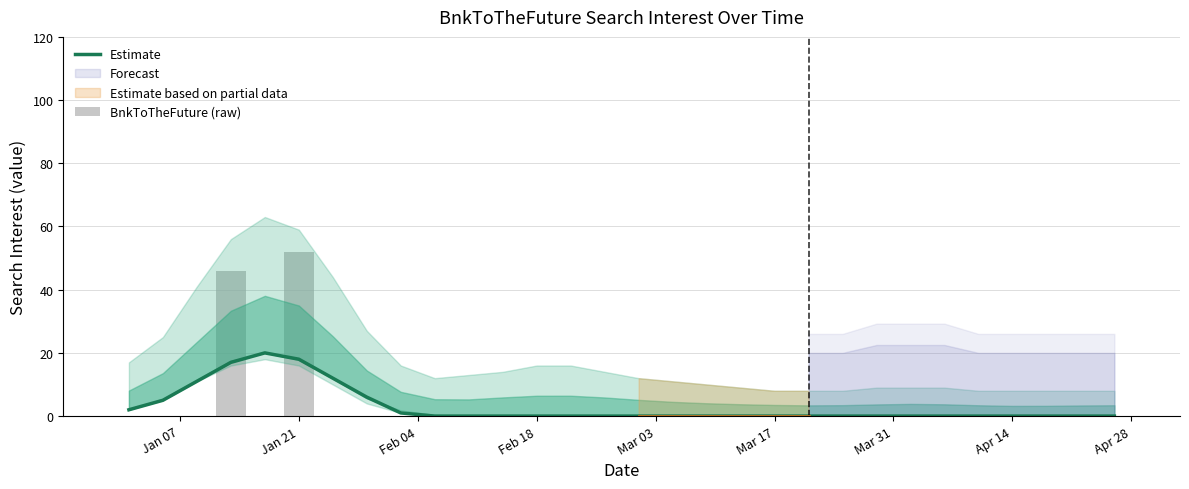

What value does the Estimate series have at Feb 18?

0